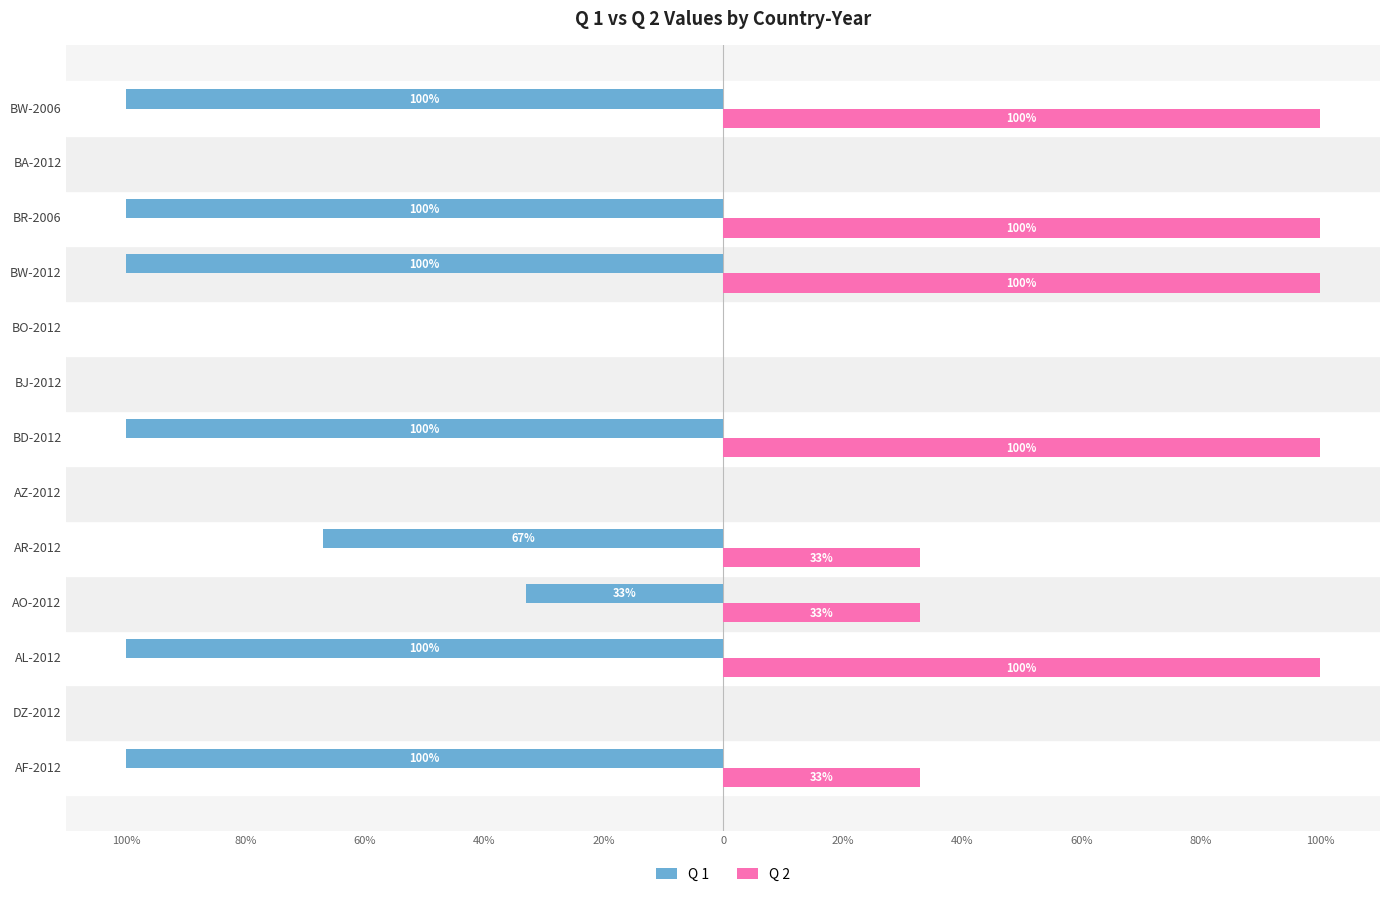

What are all the series names shown in the legend?

Q 1, Q 2